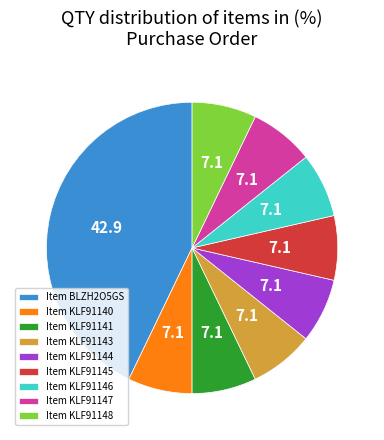

How many slices are in this pie chart?

9